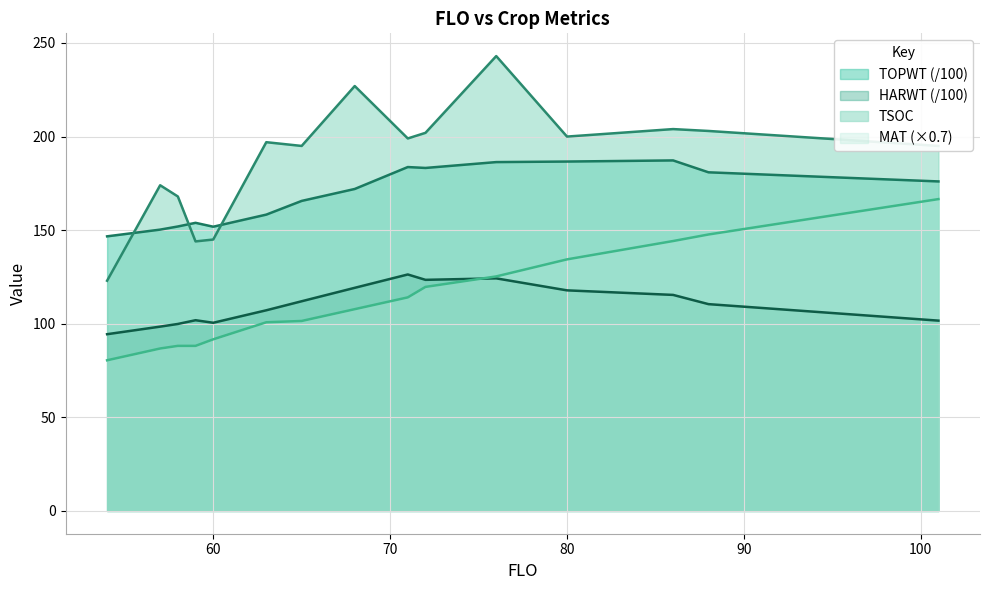

Which label corresponds to the largest value in the chart?

76